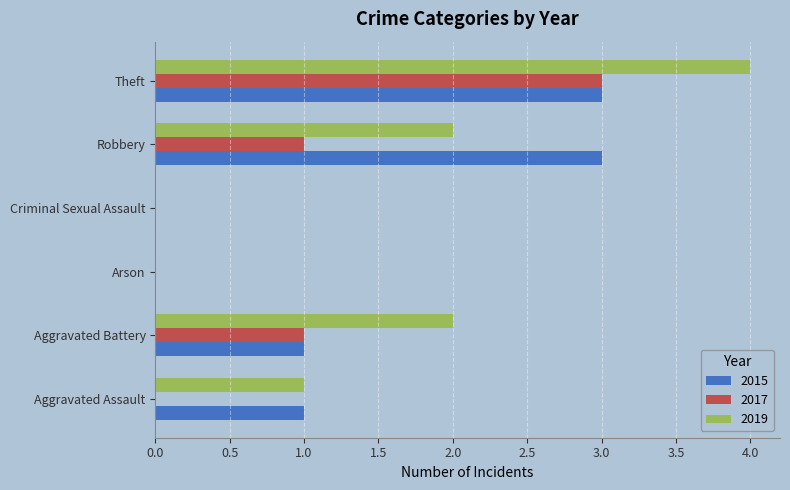

How many 2019 values are between 0 and 2?

5